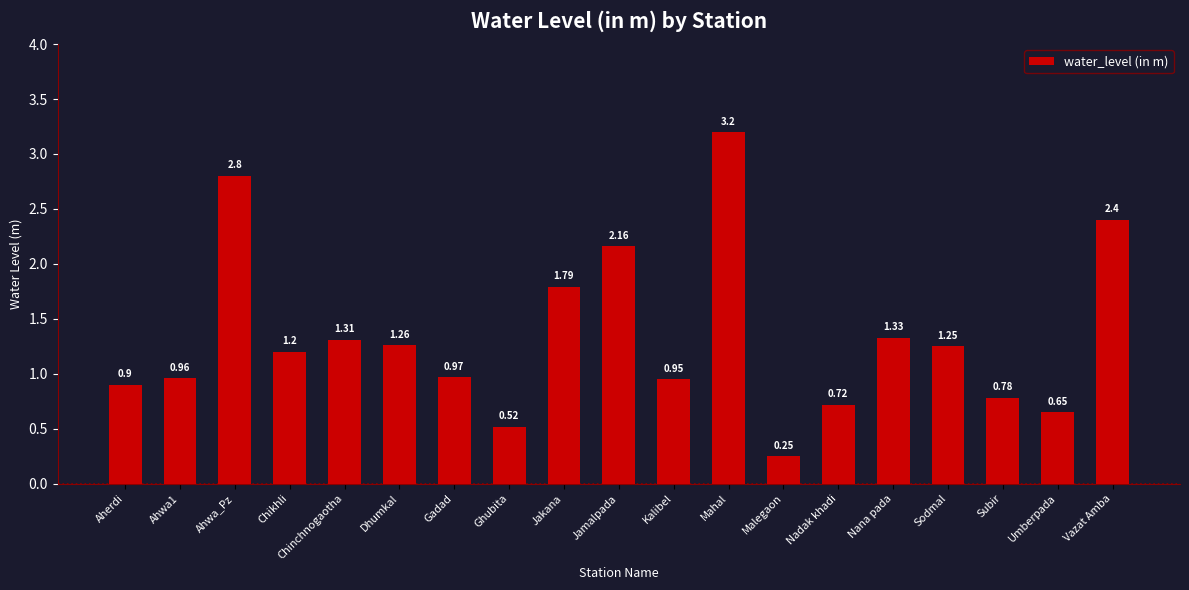

What is the sum of all values?

25.4